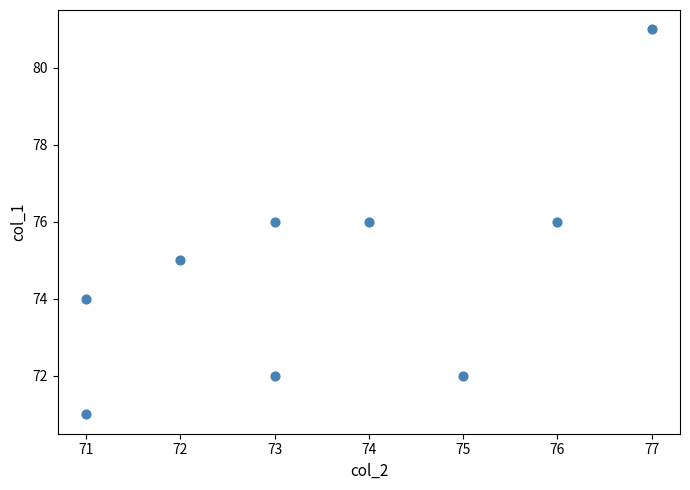

What is the average Y value?

75